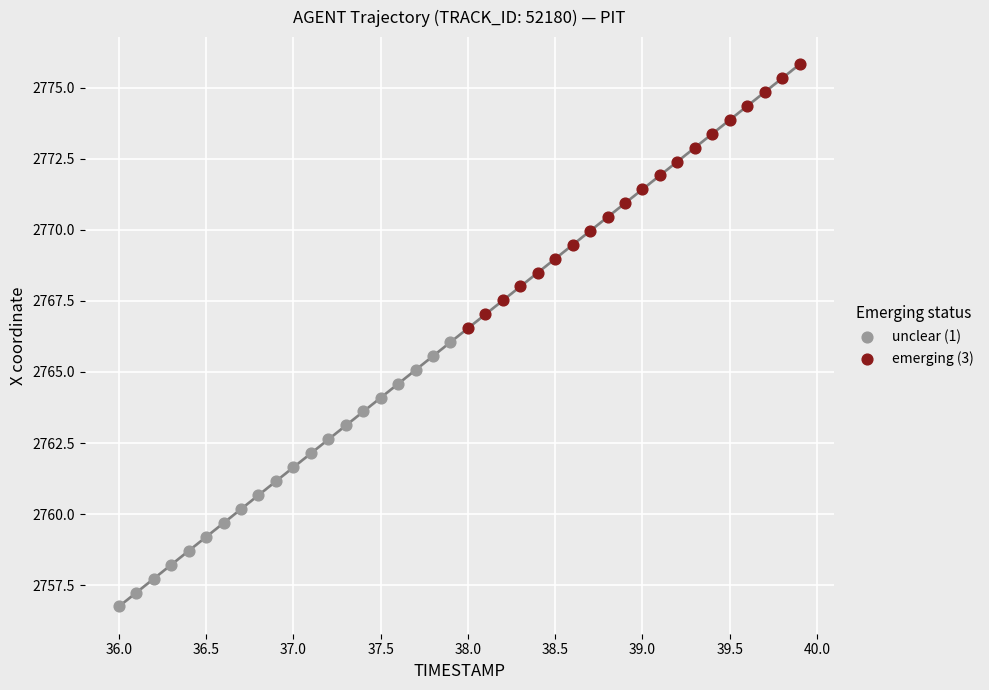

Which series contains the highest Y value?

emerging (3)